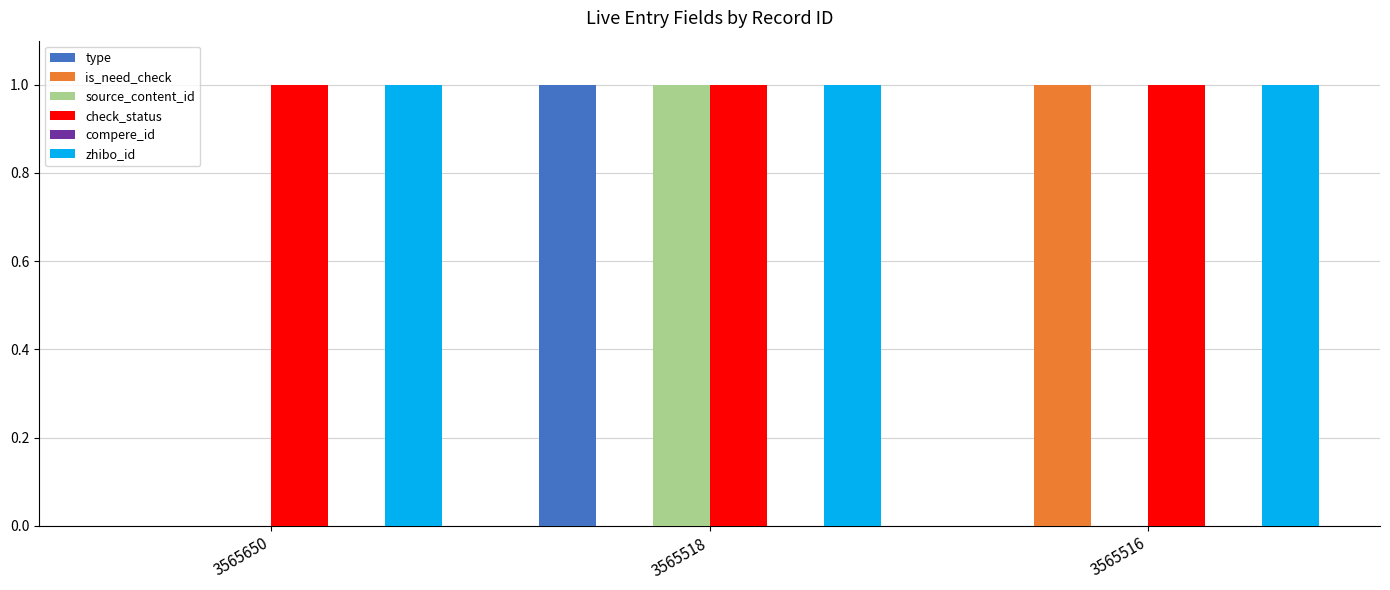

Are the bars grouped side by side (vs. stacked)?

Yes